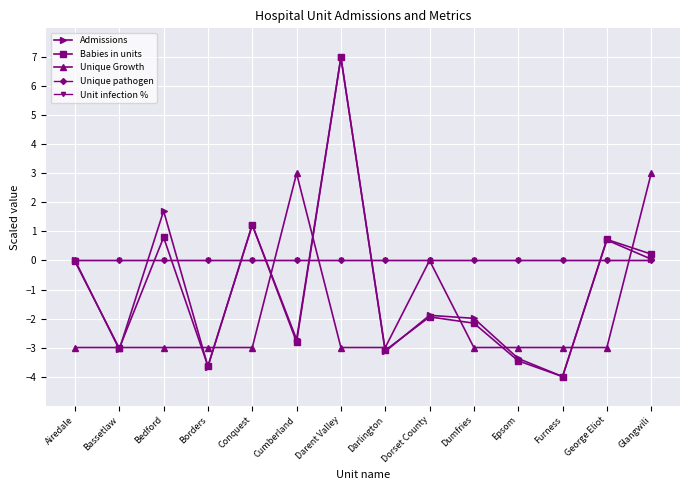

At how many categories does at least one series exceed 1?

5